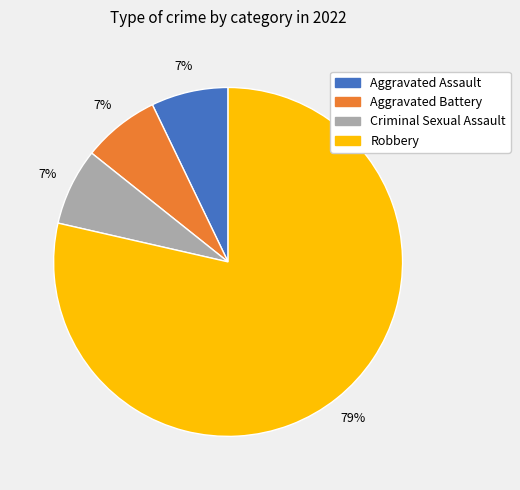

Is the sum of Aggravated Battery and Robbery greater than half?

Yes